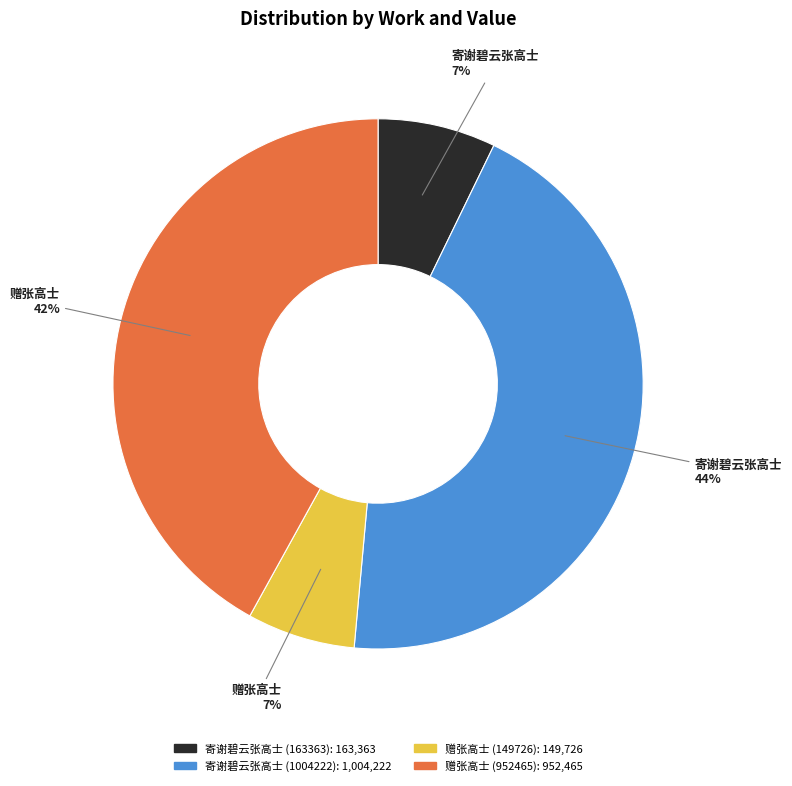

Combined, do 寄谢碧云张高士 (163363) and 寄谢碧云张高士 (1004222) account for over 50%?

Yes